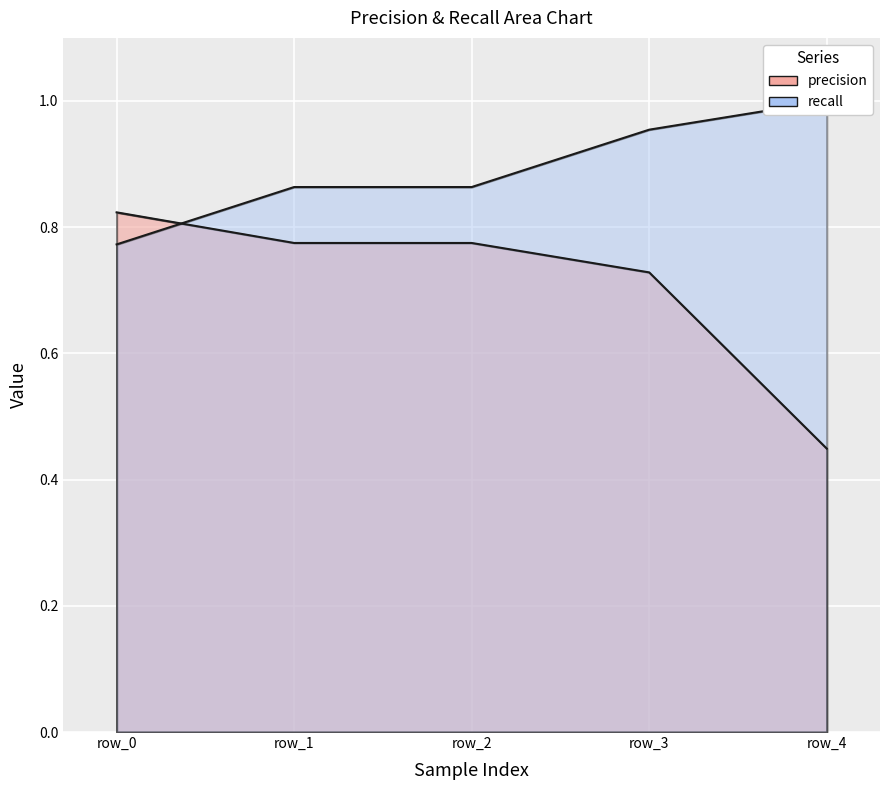

What is the value of the precision point at the 2nd from the left?

0.8